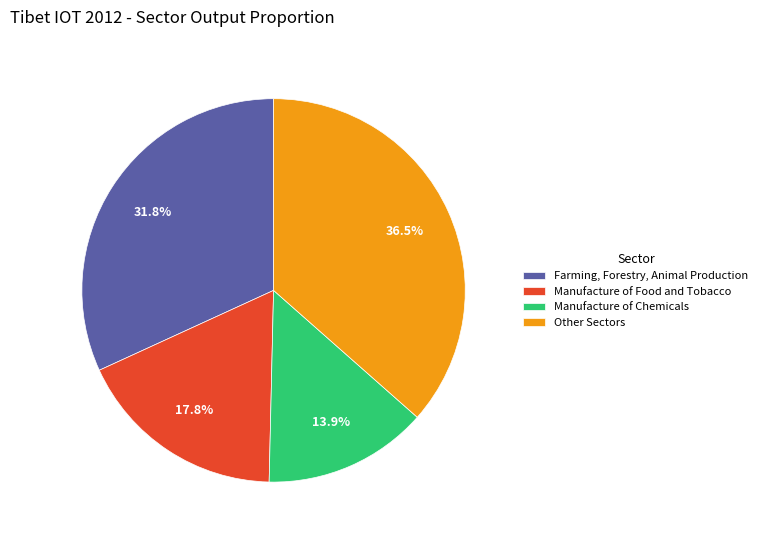

How many segments does this pie chart have?

4